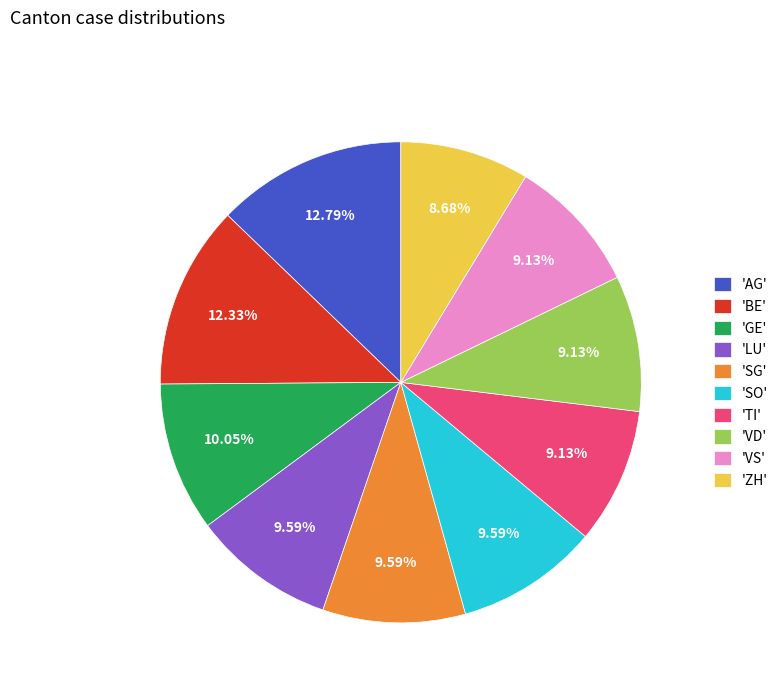

Count the number of slices in the pie.

10